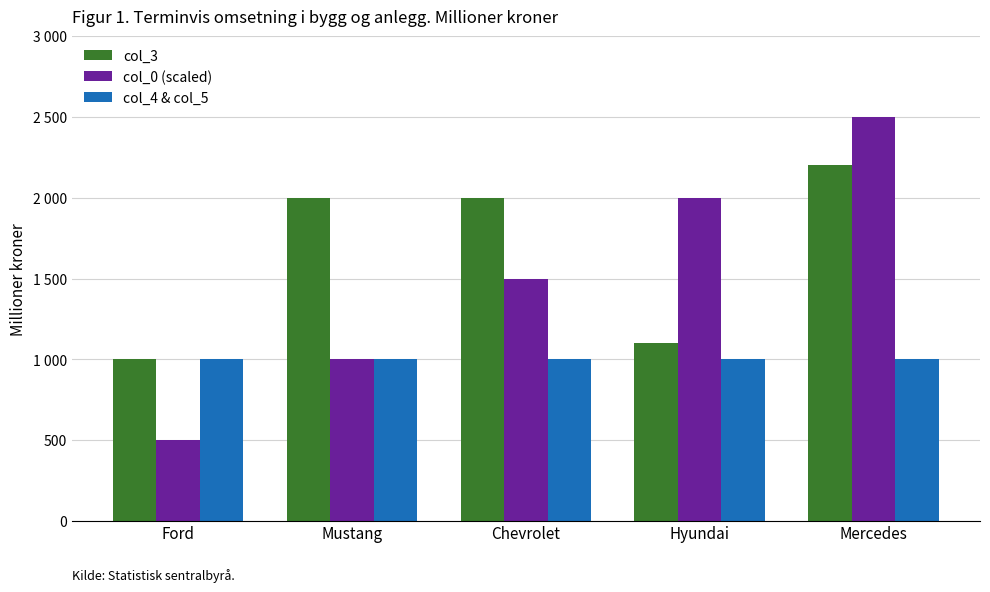

At which label does col_4 & col_5 reach its peak?

Ford